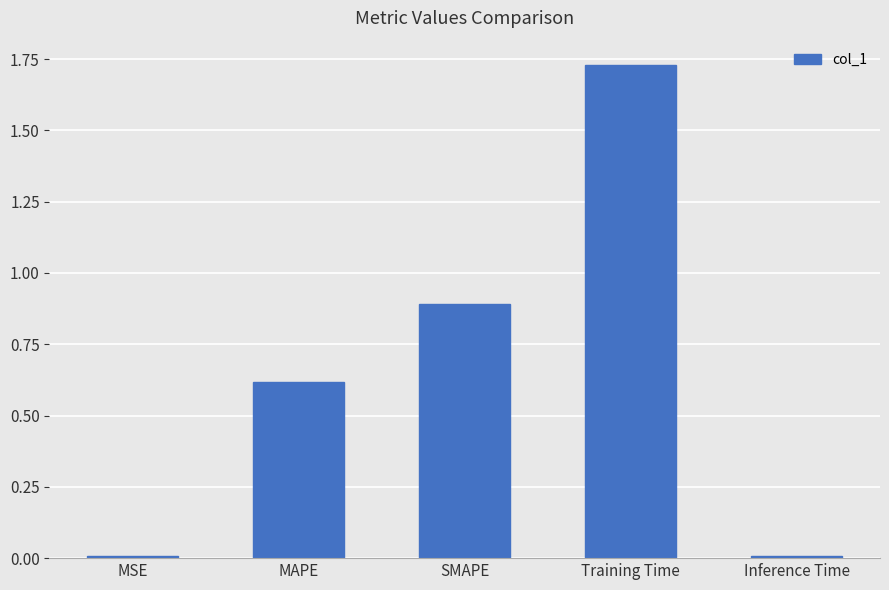

What is the label of the 4th bar from the right?

MAPE